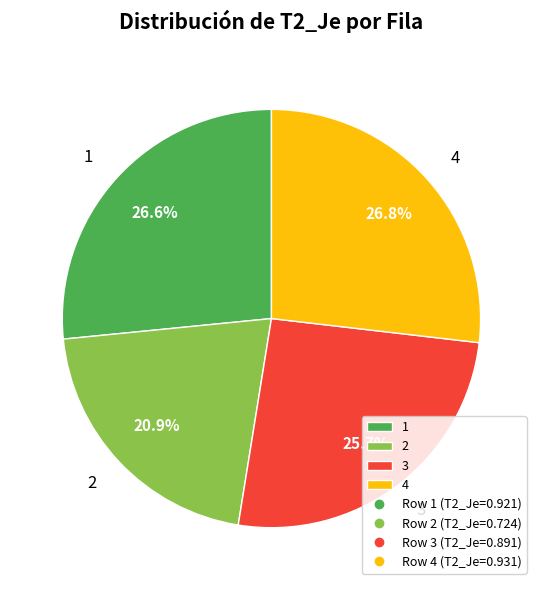

The 1 slice represents 41% of the pie. True or false?

False